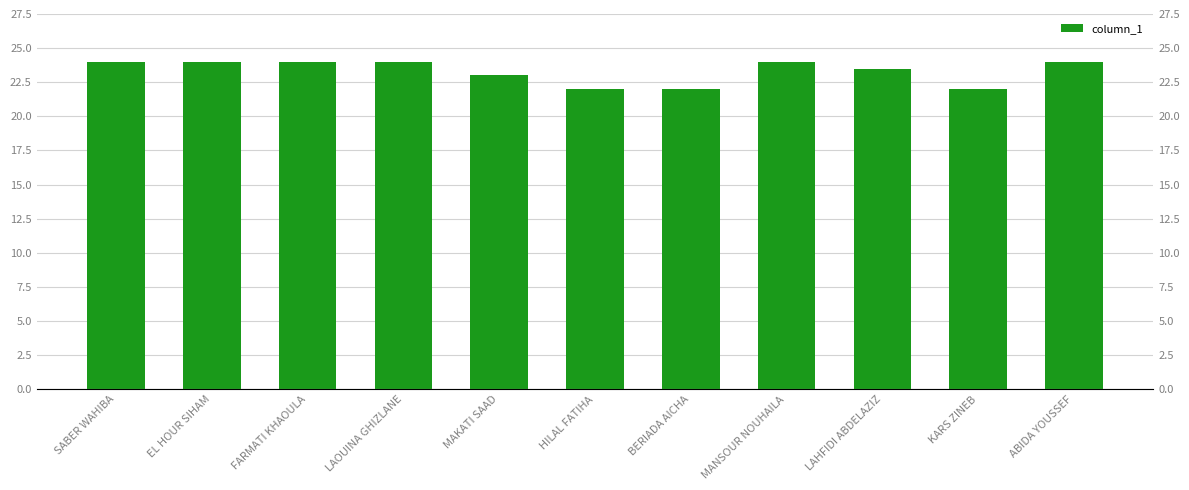

Are the bars horizontal?

No